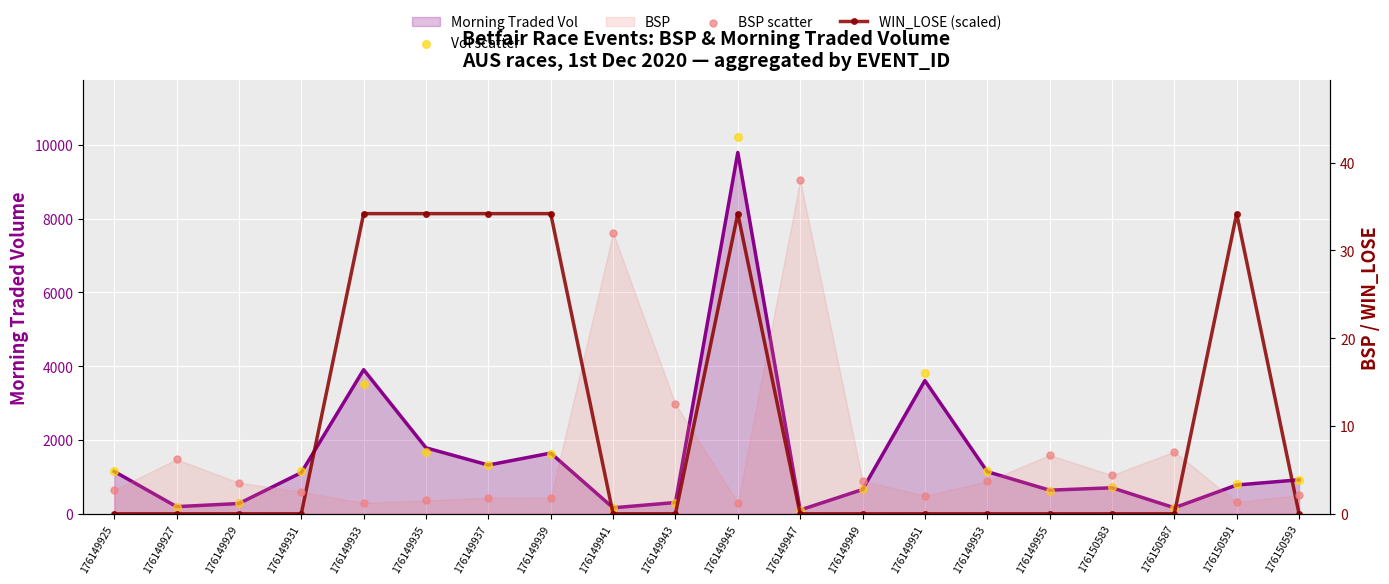

Which series reaches the minimum Y coordinate?

WIN_LOSE (scaled)